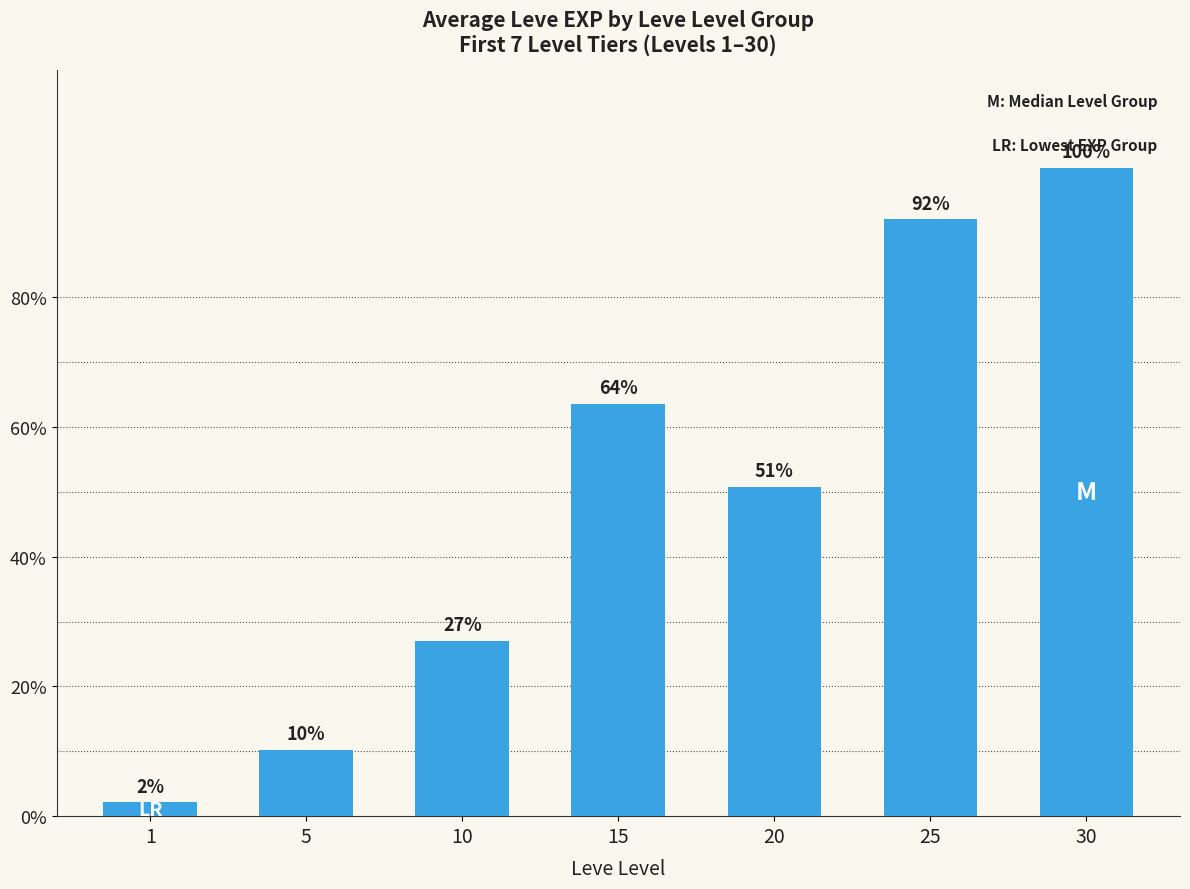

The value at 25 is 35721.4. True or false?

False